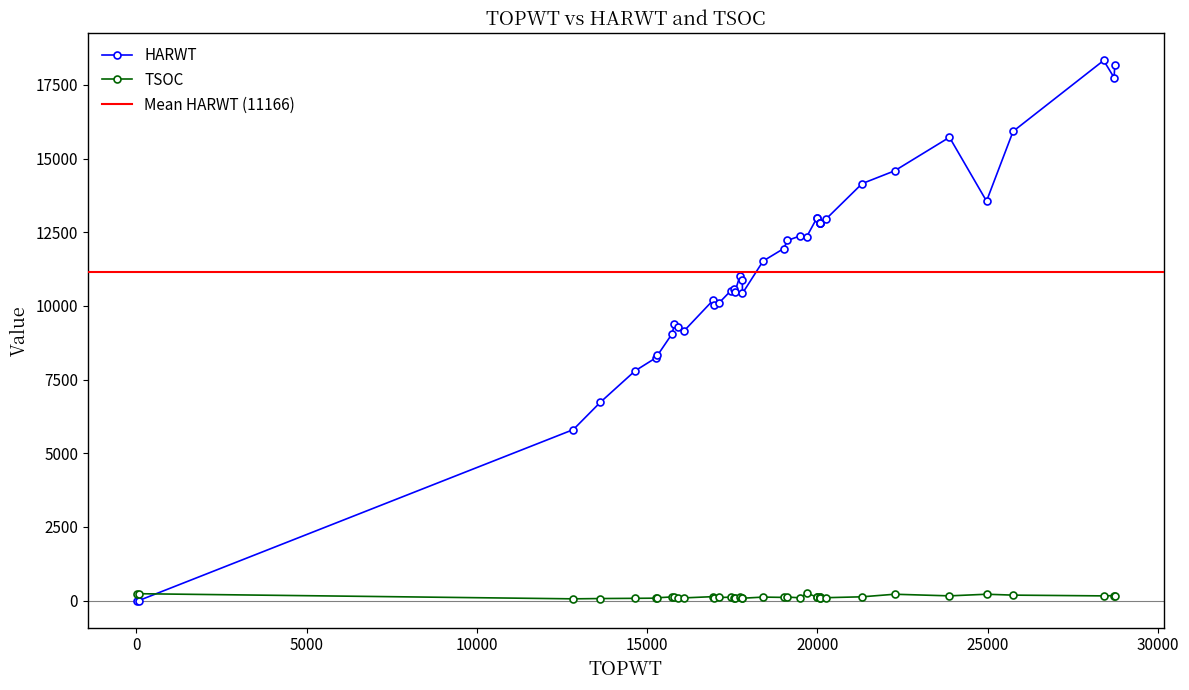

What is the difference between the maximum and minimum values in the TSOC series?

191